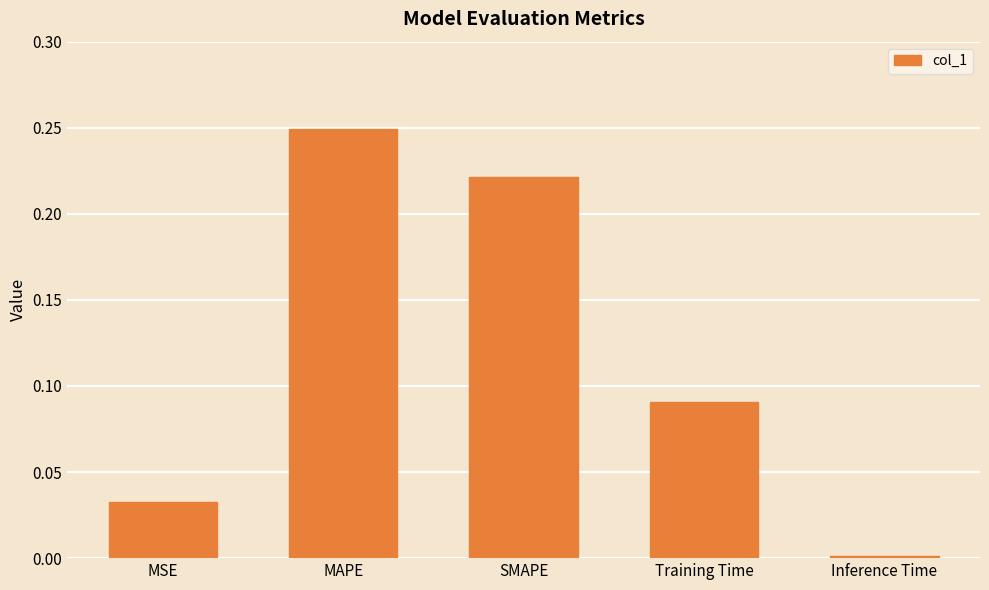

Does the chart contain stacked bars?

No